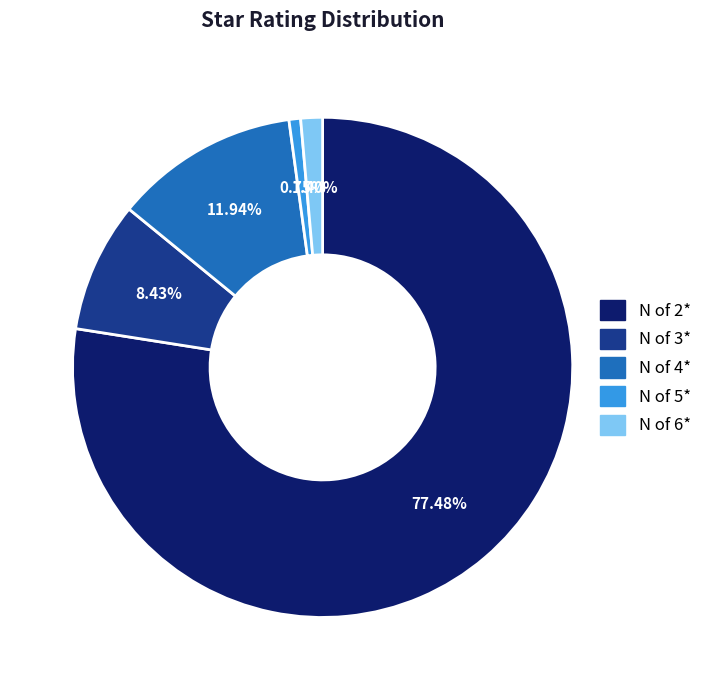

To the nearest percent, what is the average slice percentage?

20%